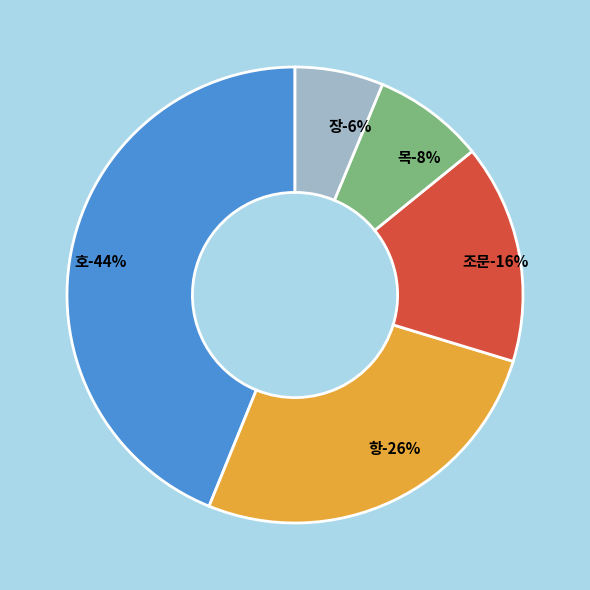

Is it true that 목 is 8% of the pie?

True